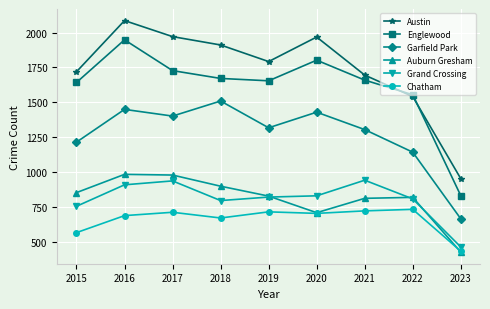

At 2018, list the series in order from largest to smallest.

Austin, Englewood, Garfield Park, Auburn Gresham, Grand Crossing, Chatham